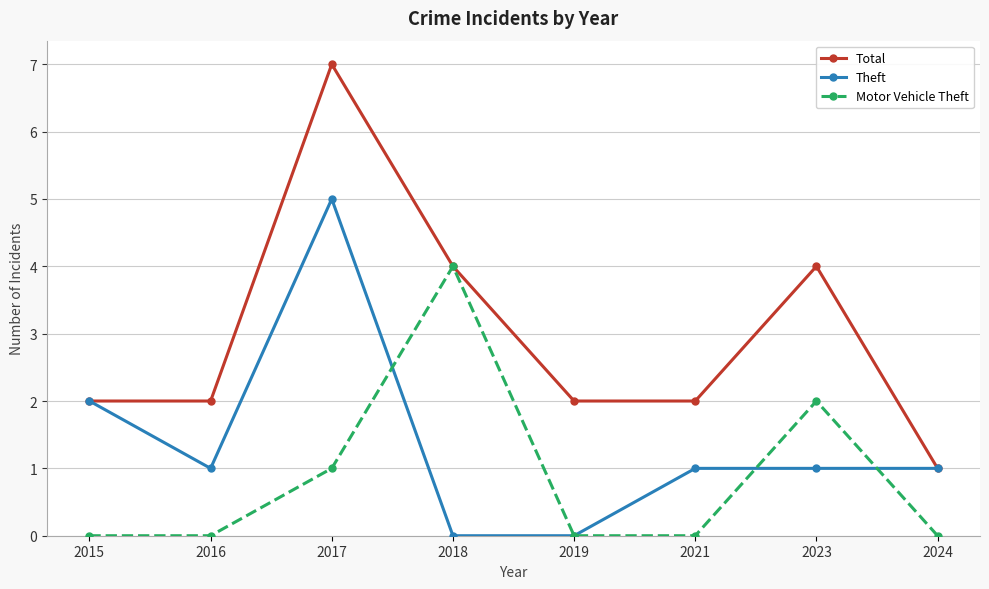

Which series has the largest total across all categories?

Total